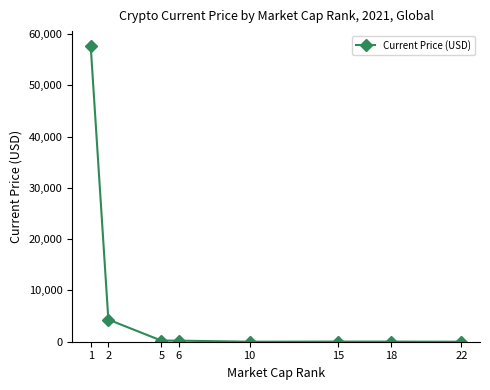

What is the difference between the second highest and second lowest values?

4313.2